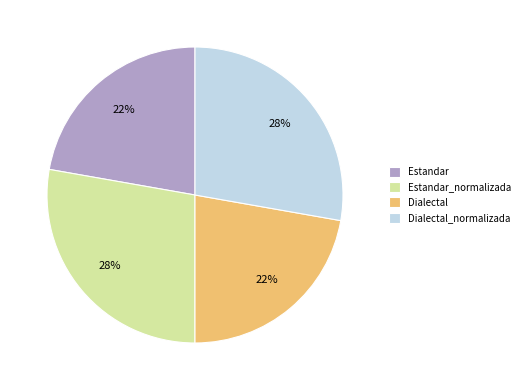

The Dialectal_normalizada slice represents 37% of the pie. True or false?

False